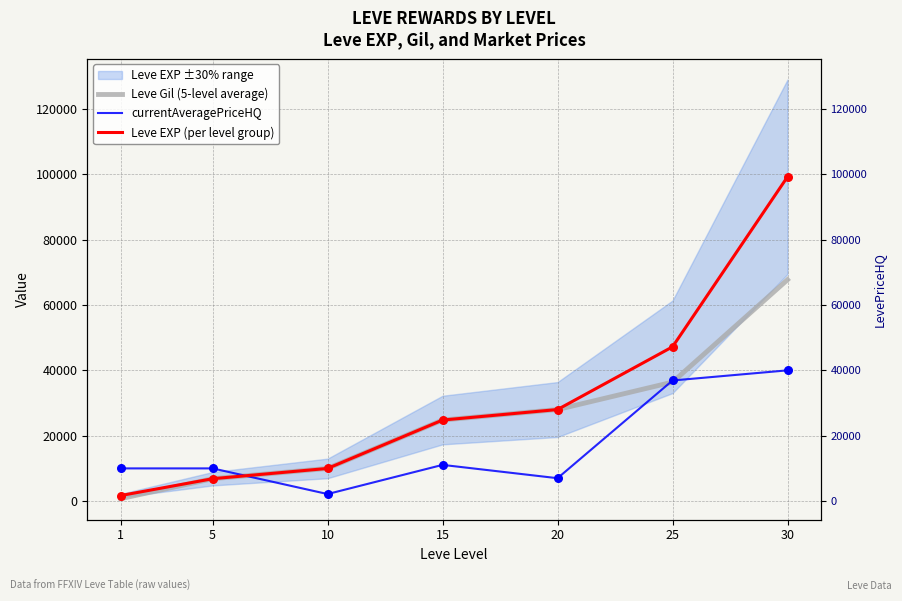

Which series contains the lowest Y value?

Leve Gil (5-level average)